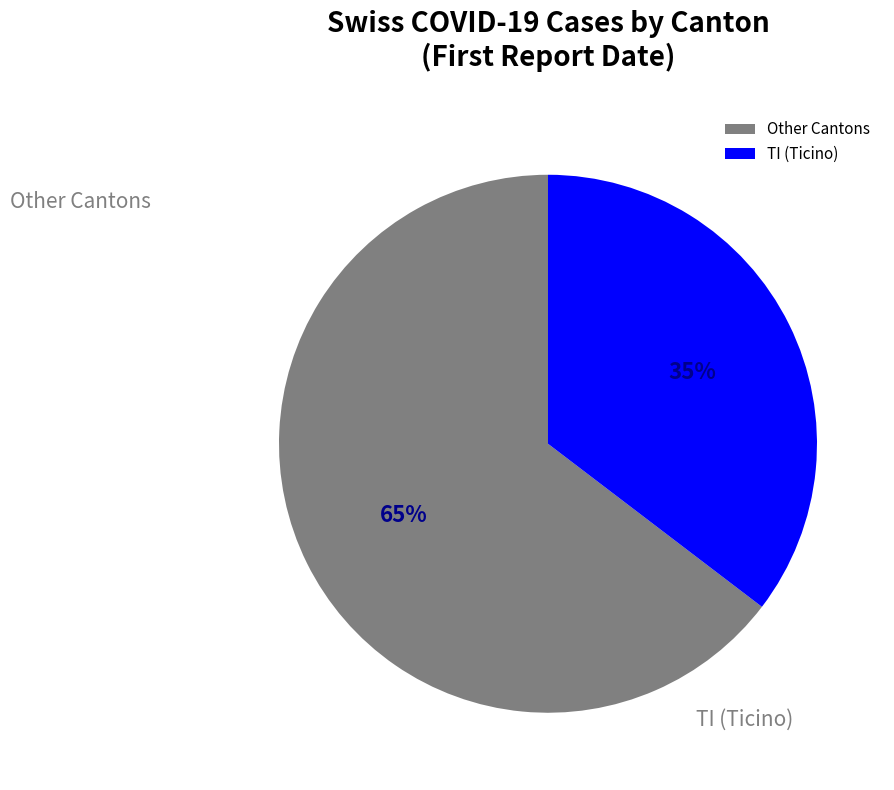

How many slices are in this pie chart?

2